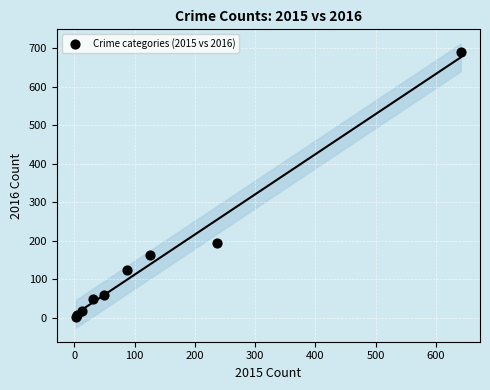

What Y value in the scatter plot is closest to 346?

194